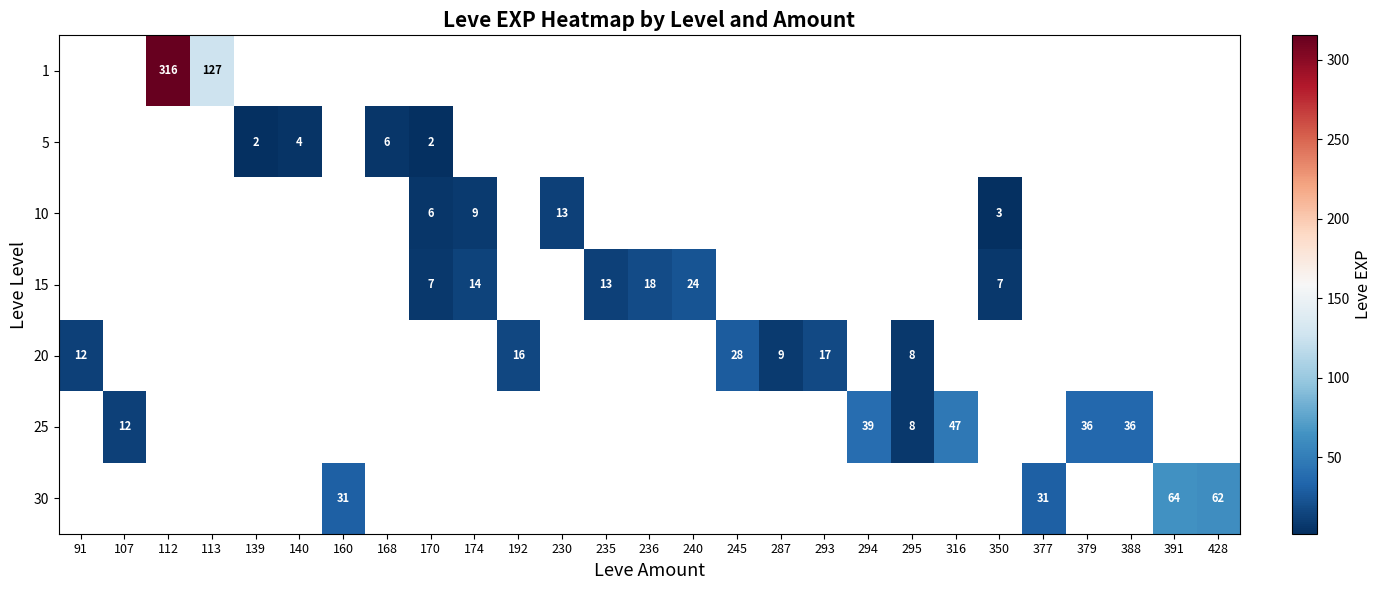

Which label corresponds to the largest value in the chart?

112